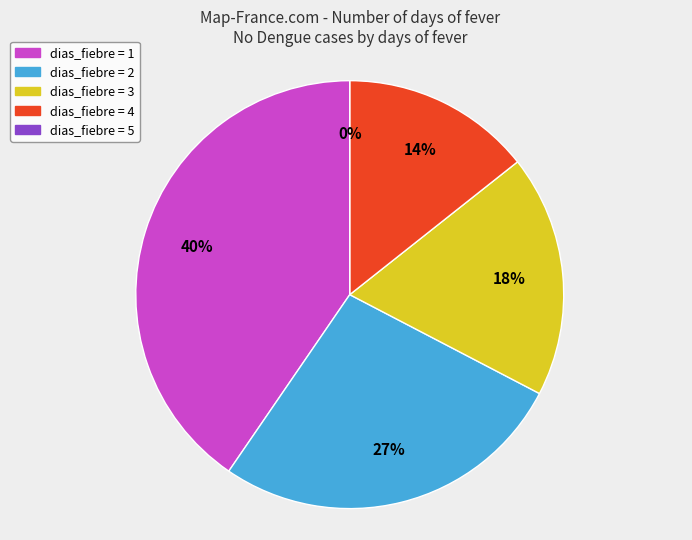

The 5 slice represents 0% of the pie. True or false?

True